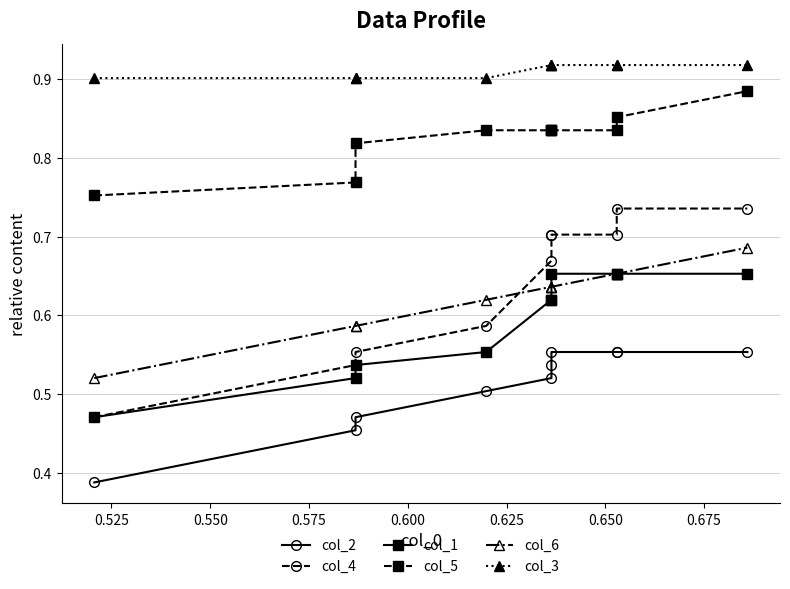

What is the lowest value of the col_4 series?

0.5